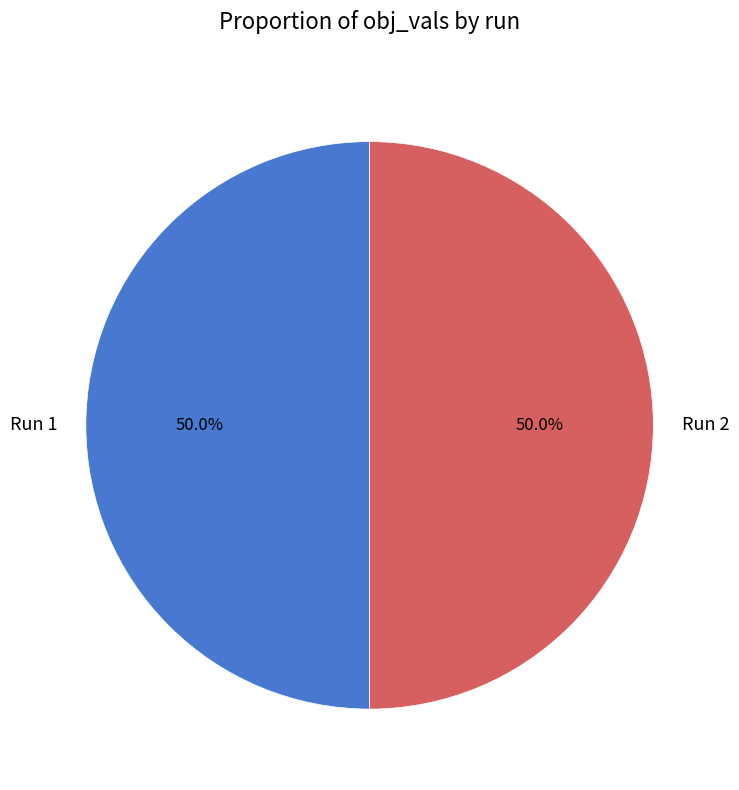

How many slices are in this pie chart?

2